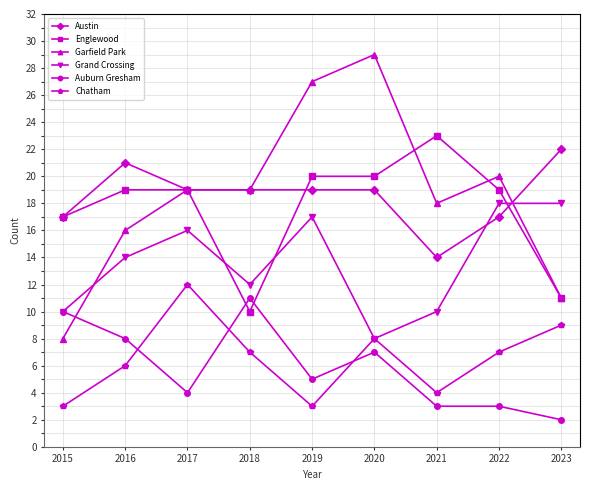

Where is Englewood nearest to the value 16?

2015